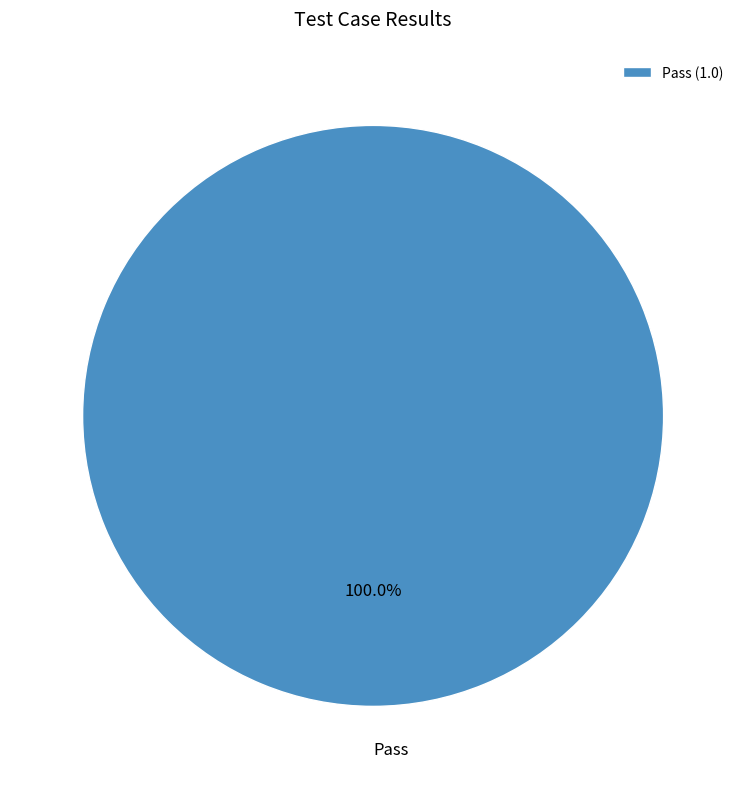

How many segments does this pie chart have?

1